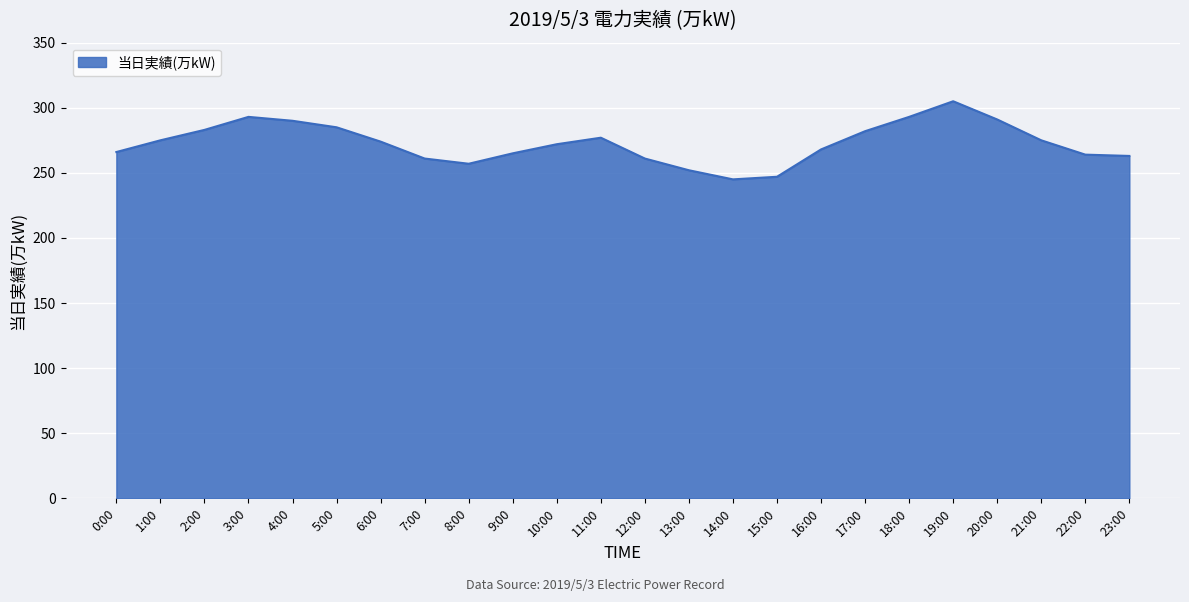

What is the change in value from 7:00 to 14:00?

-16